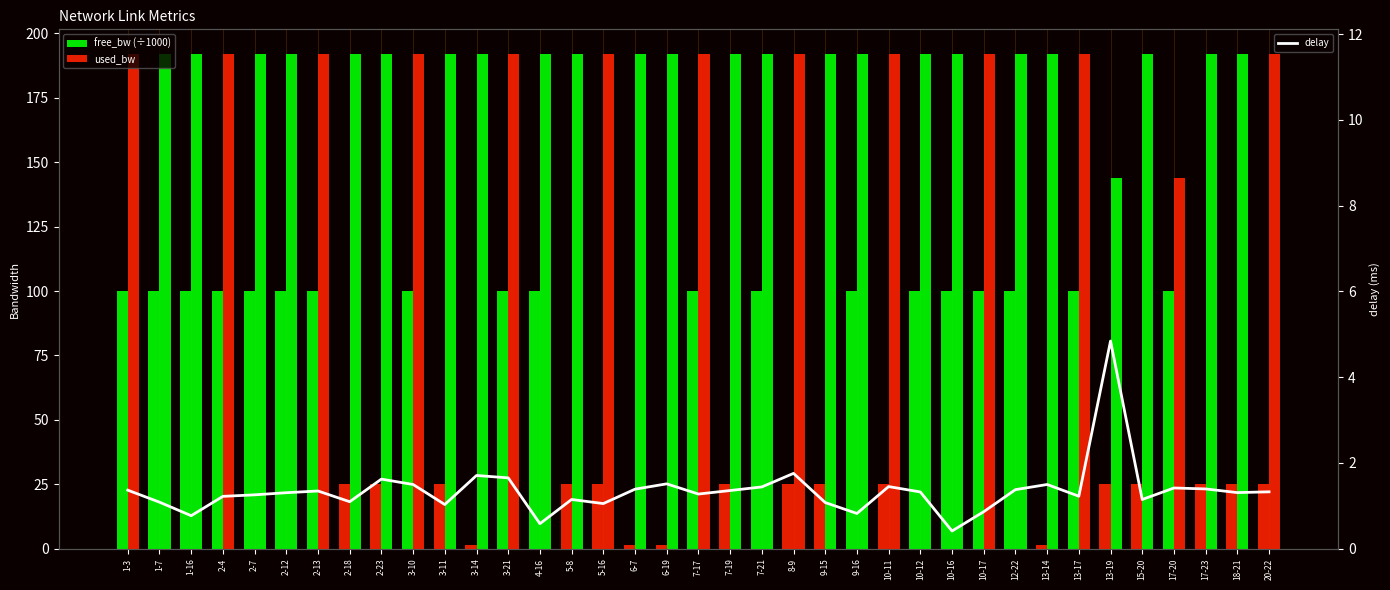

List the series in order of their peak value, highest first.

used_bw, free_bw (÷1000), delay